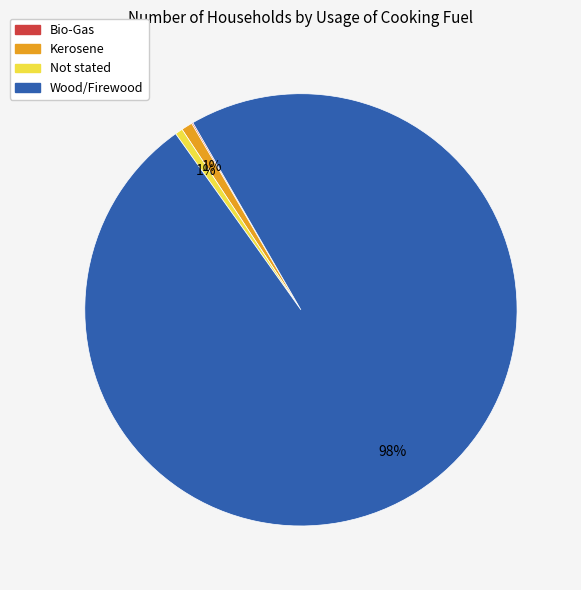

Combined, do Wood/Firewood and Kerosene account for over 50%?

Yes